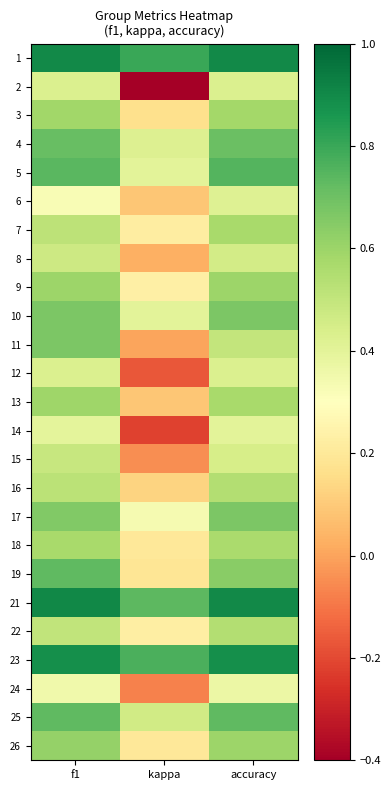

What is the total value across all series at kappa?

5.2